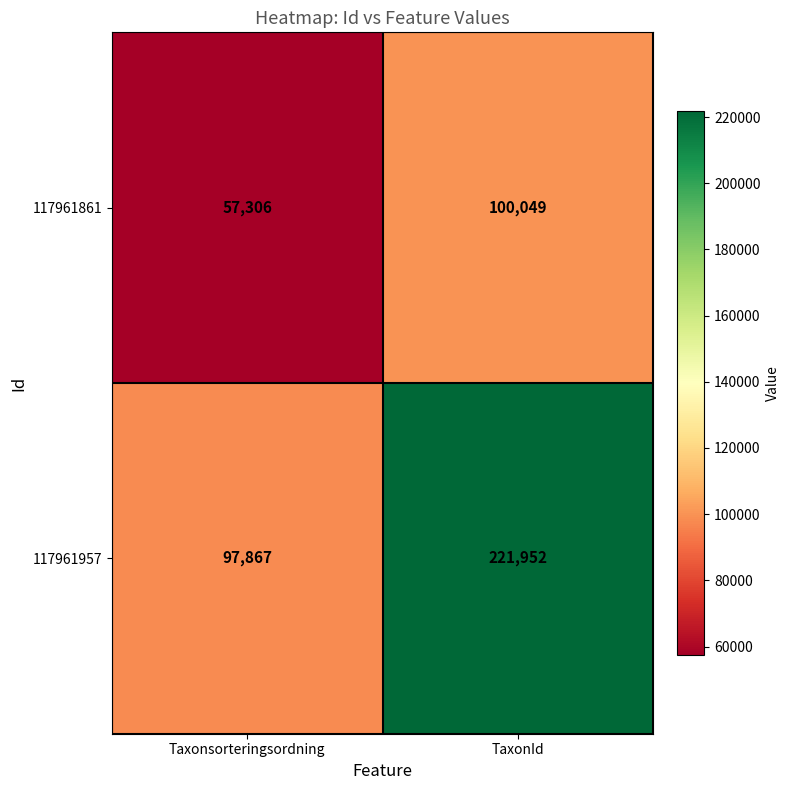

List the series in order of their overall mean, lowest first.

117961861, 117961957